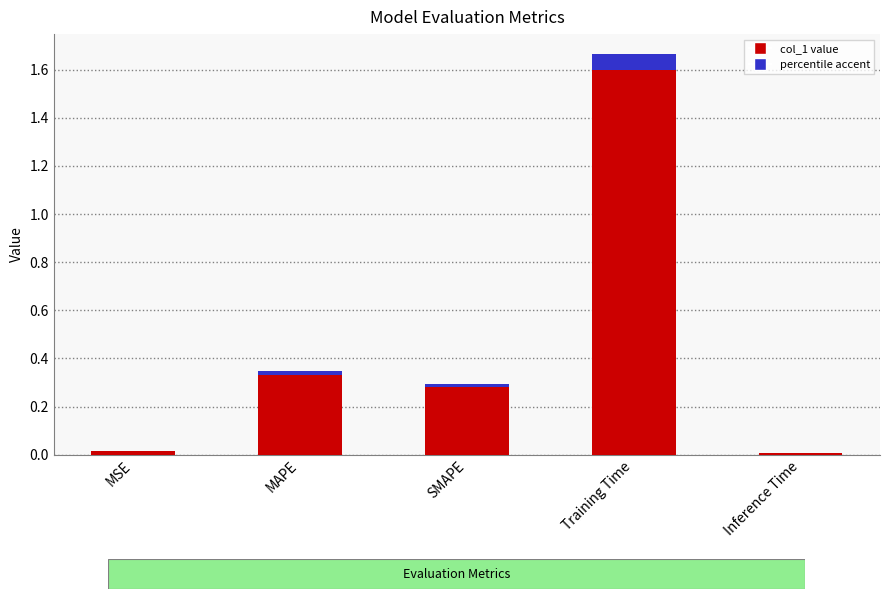

Count the number of categories in the chart.

5